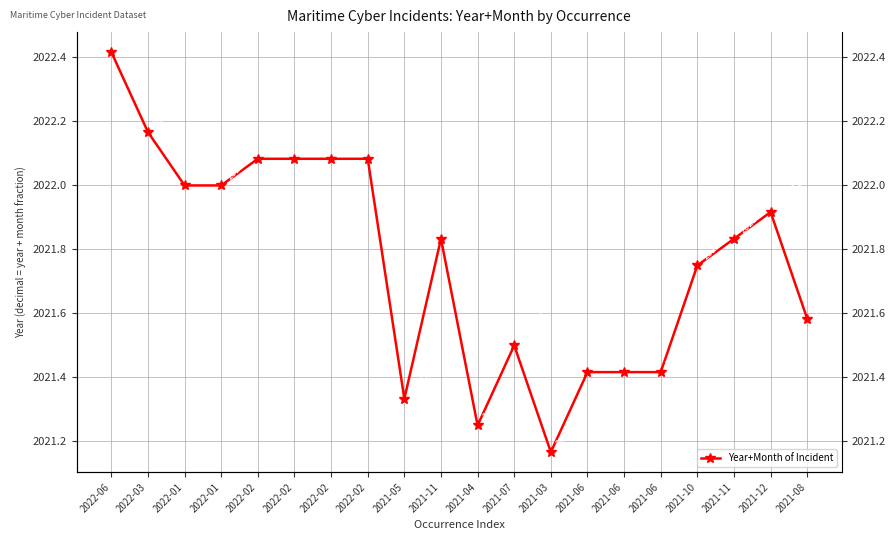

List the labels in order of value, smallest first.

2021-03, 2021-04, 2021-05, 2021-06, 2021-06, 2021-06, 2021-07, 2021-08, 2021-10, 2021-11, 2021-11, 2021-12, 2022-01, 2022-01, 2022-02, 2022-02, 2022-02, 2022-02, 2022-03, 2022-06